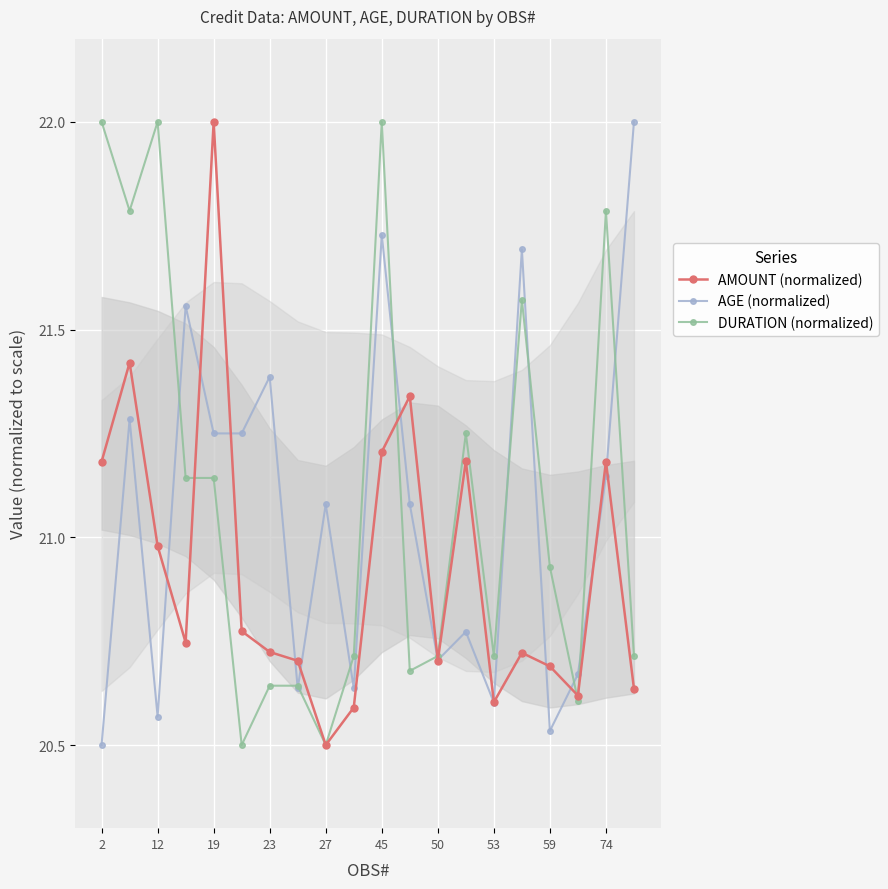

Rank the series at 12 from lowest to highest value.

AGE (normalized), AMOUNT (normalized), DURATION (normalized)